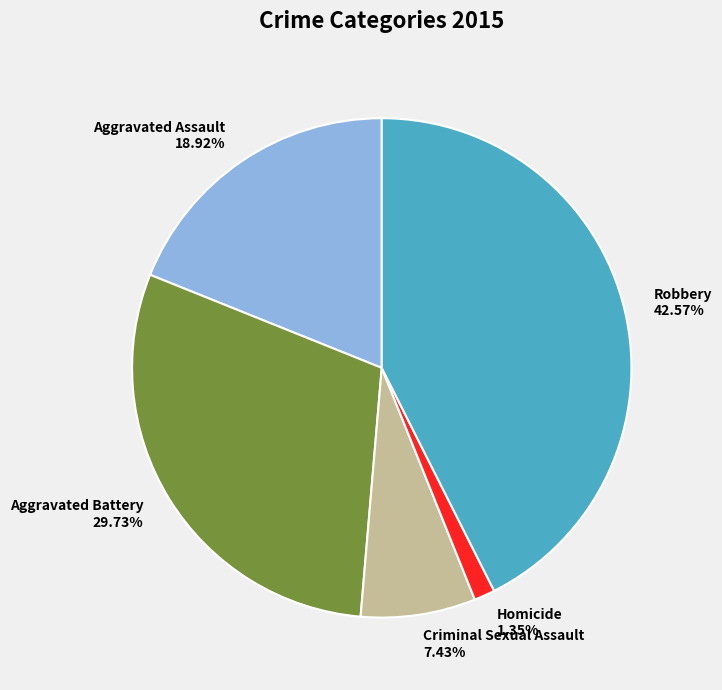

Rank the categories by value from lowest to highest.

Homicide, Criminal Sexual Assault, Aggravated Assault, Aggravated Battery, Robbery